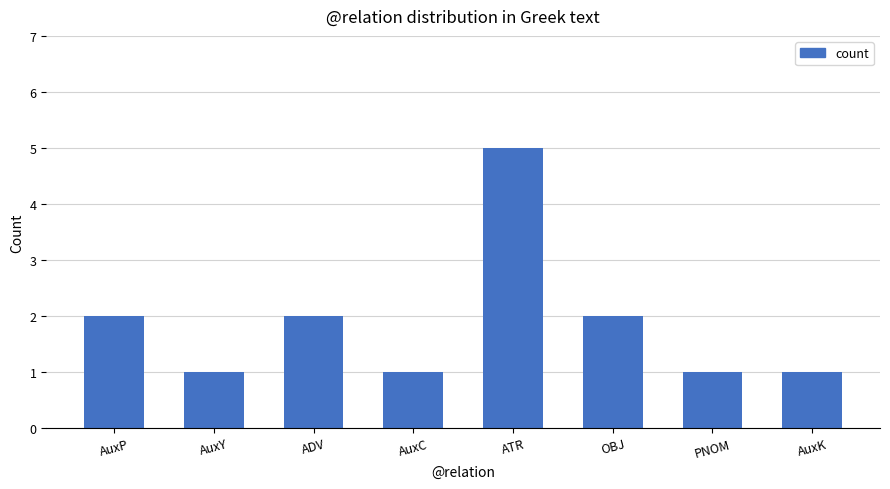

Reading left to right, list all the values displayed in this chart.

2	1	2	1	5	2	1	1